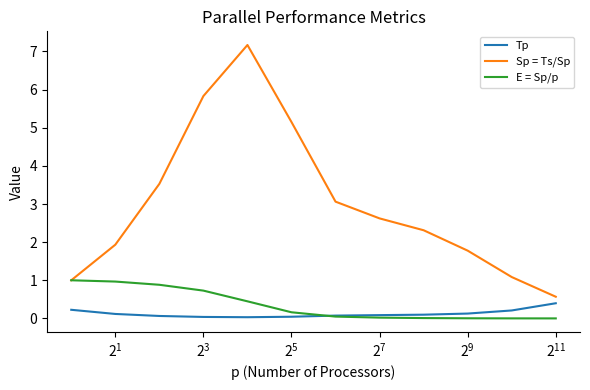

Which series has the largest total across all categories?

Sp = Ts/Sp